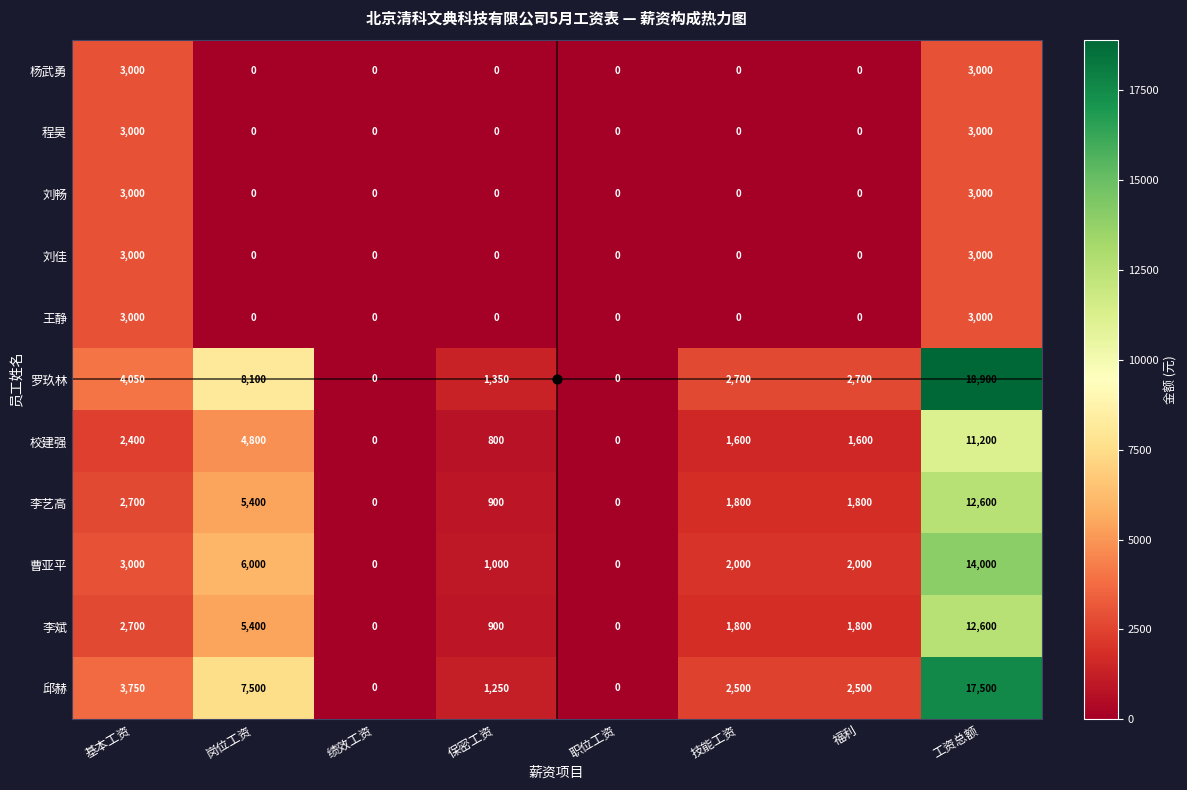

Is the value of 李艺高 at 技能工资 greater than the value of 刘佳 at 福利?

Yes